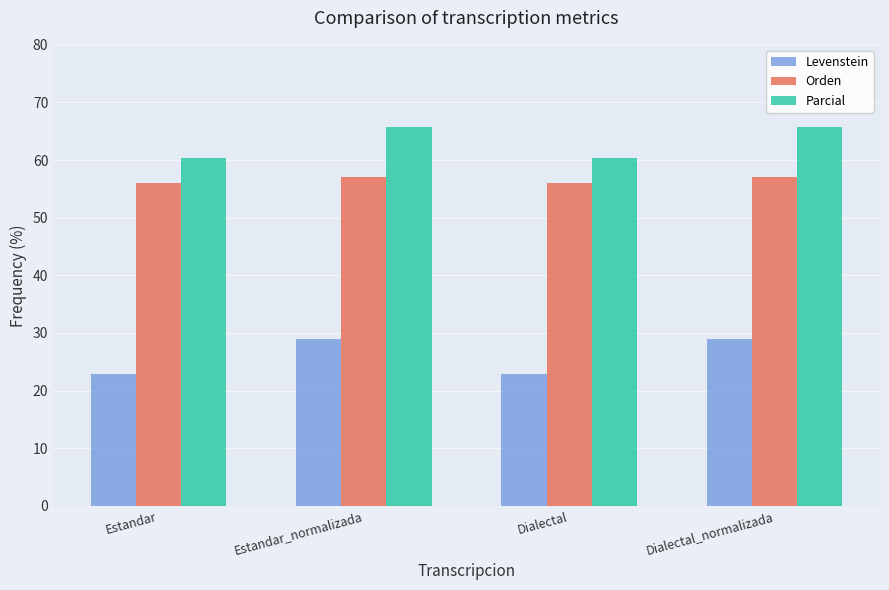

Which series has the largest total across all categories?

Parcial